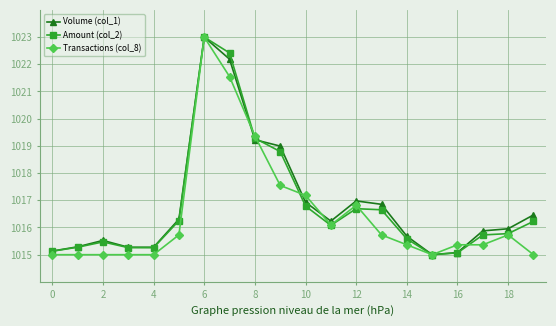

True or false: Volume (col_1) has more than 1 points higher than both neighbors.

True